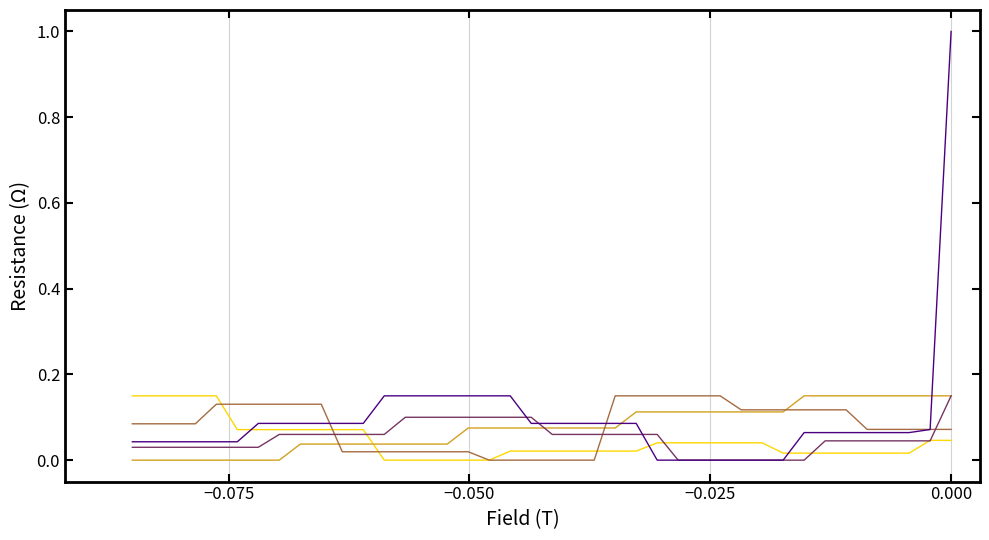

What is the maximum value shown in the chart?

1.0